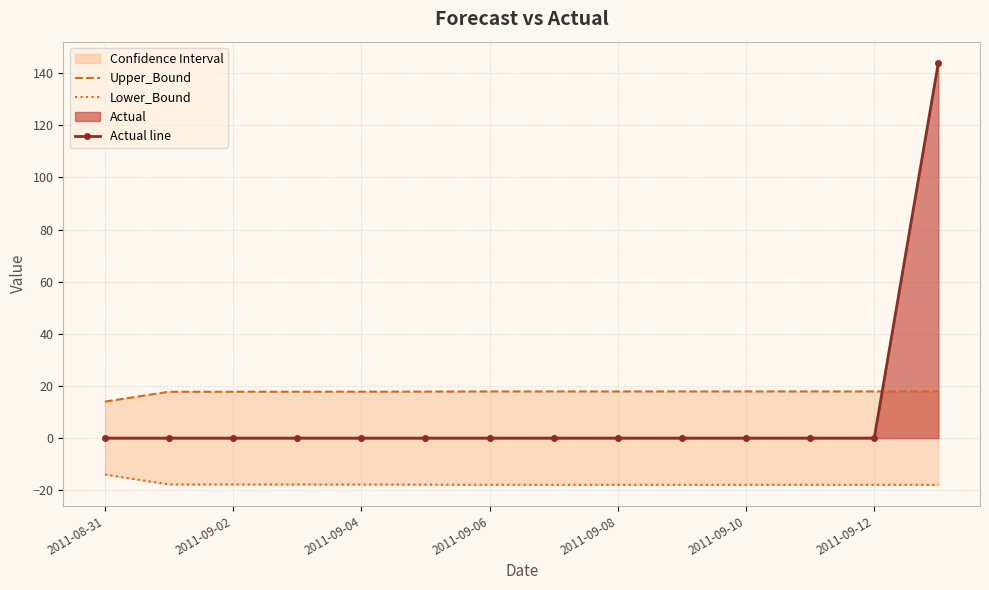

True or false: Upper_Bound and Actual line intersect in this chart.

True